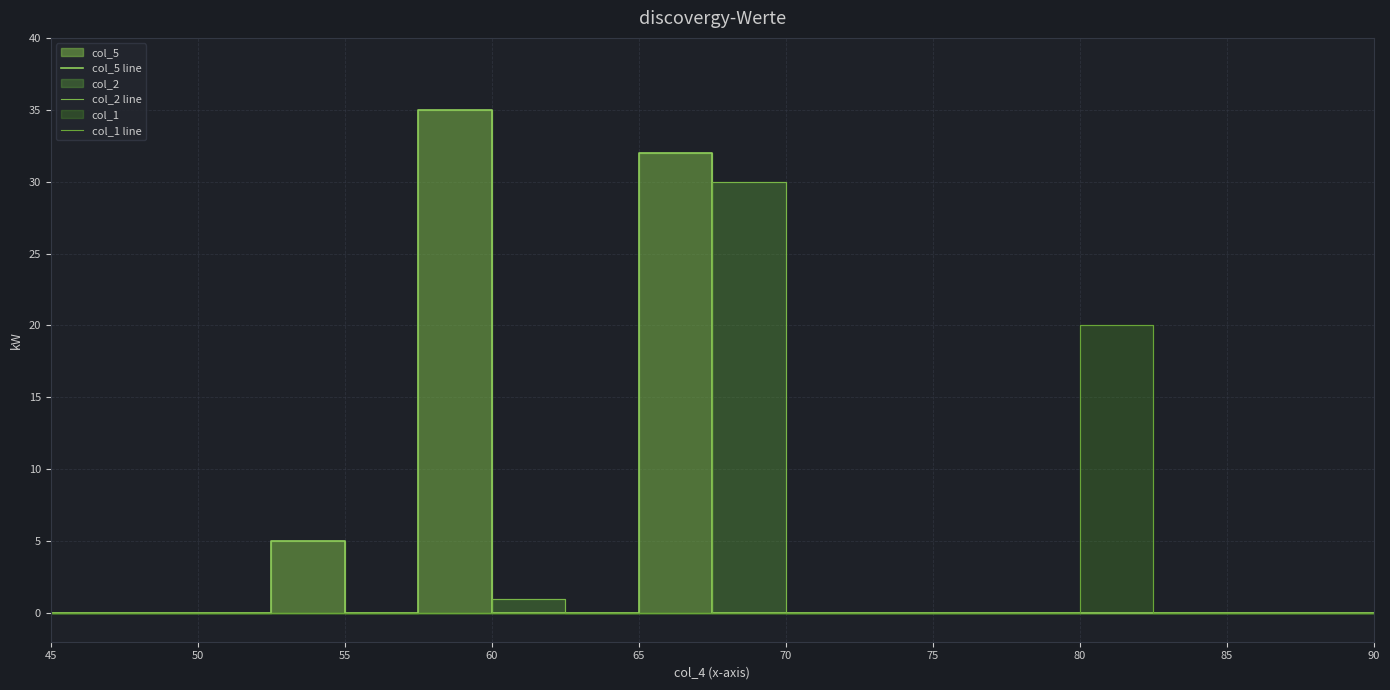

Is it true that col_2 line equals 0 at 60?

True